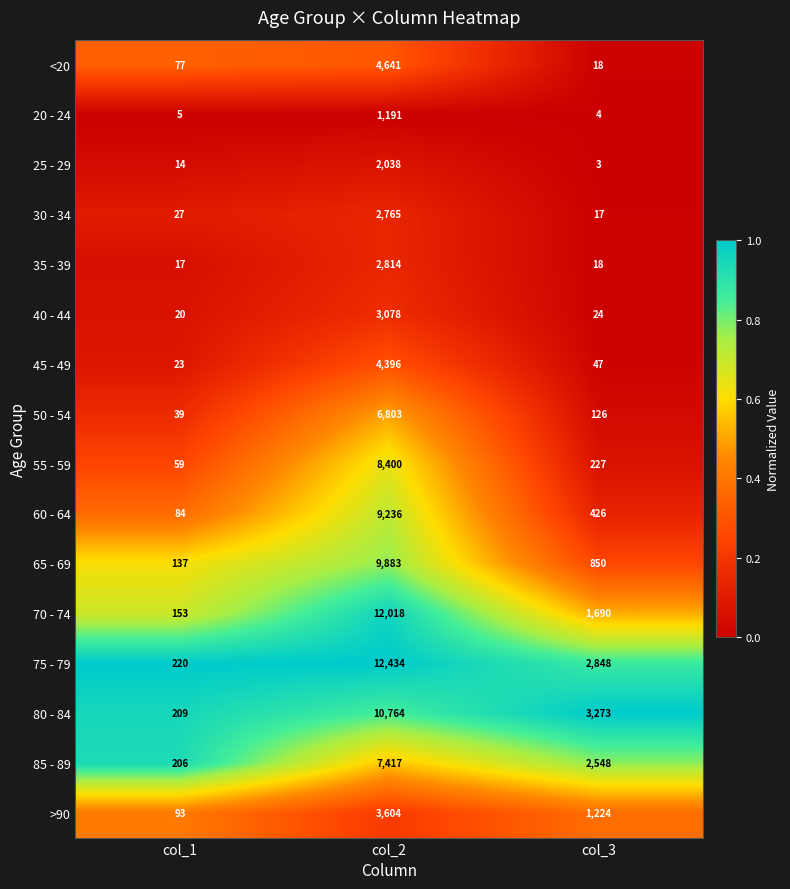

Is it true that >90 equals 5864 at col_2?

False